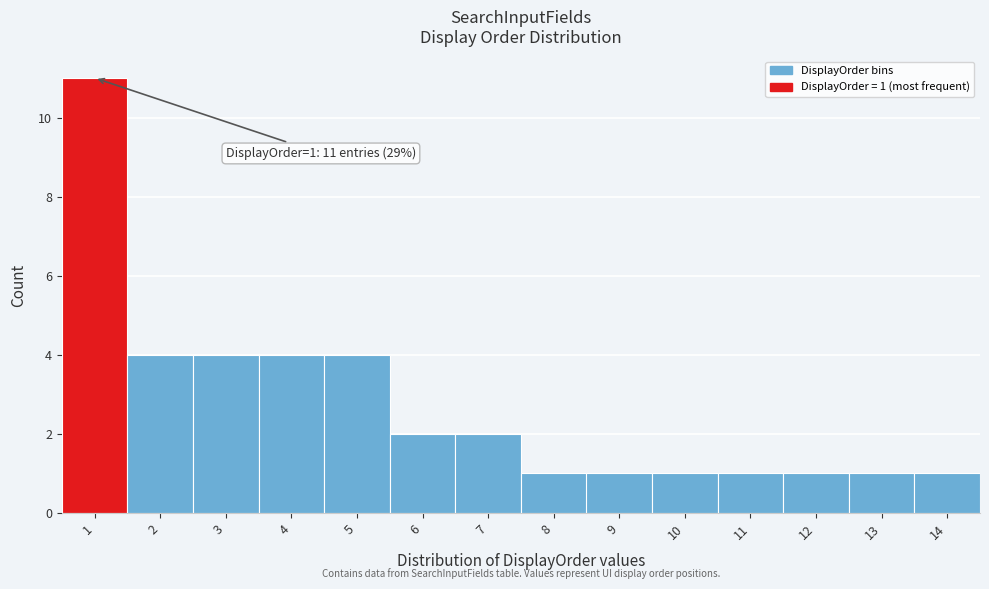

Which range on the x-axis has the tallest bar?

0.5 to 1.5